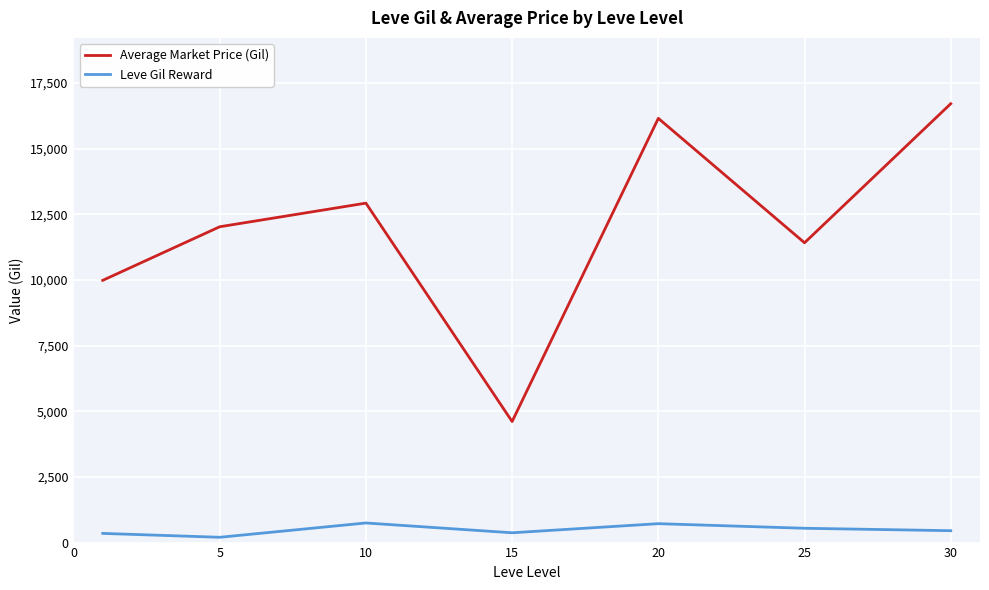

Which series has the largest total across all categories?

Average Market Price (Gil)